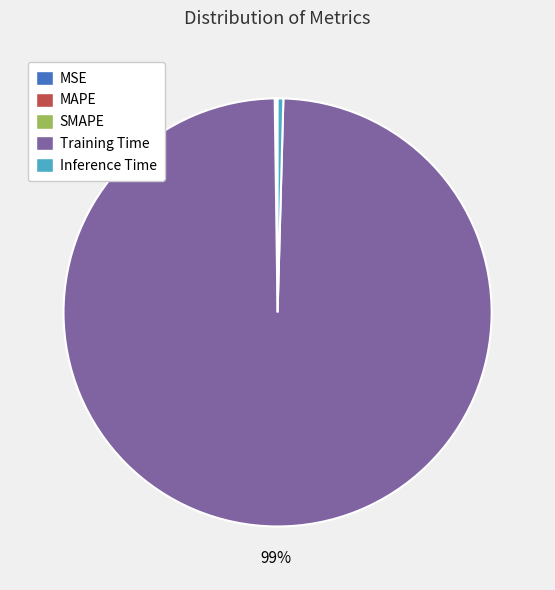

To the nearest percent, what is the average slice percentage?

20%